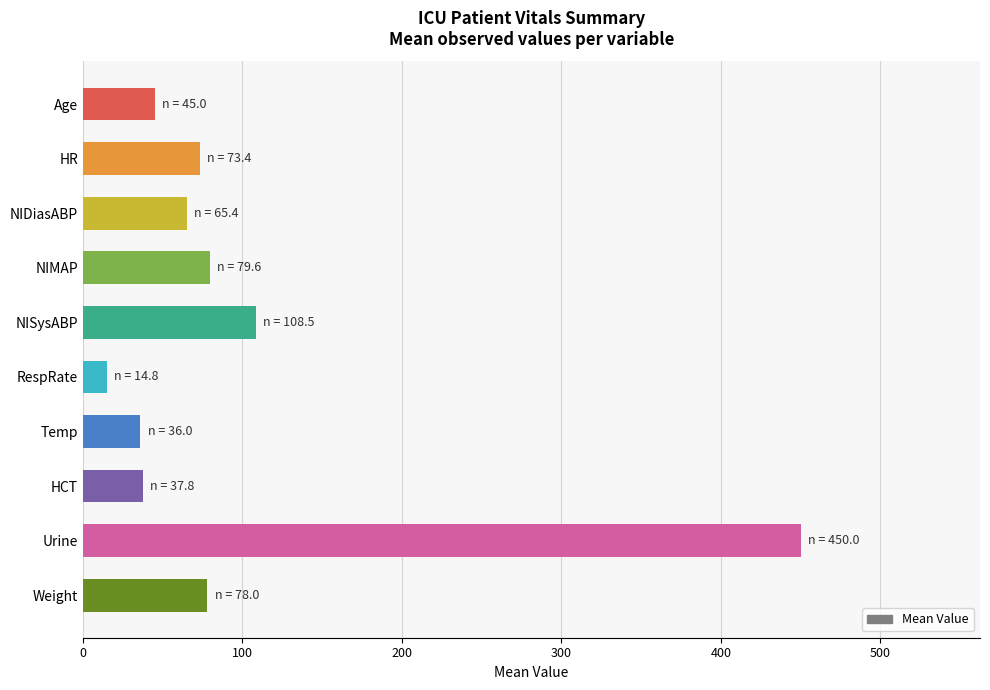

What is the sum of all values?

988.5